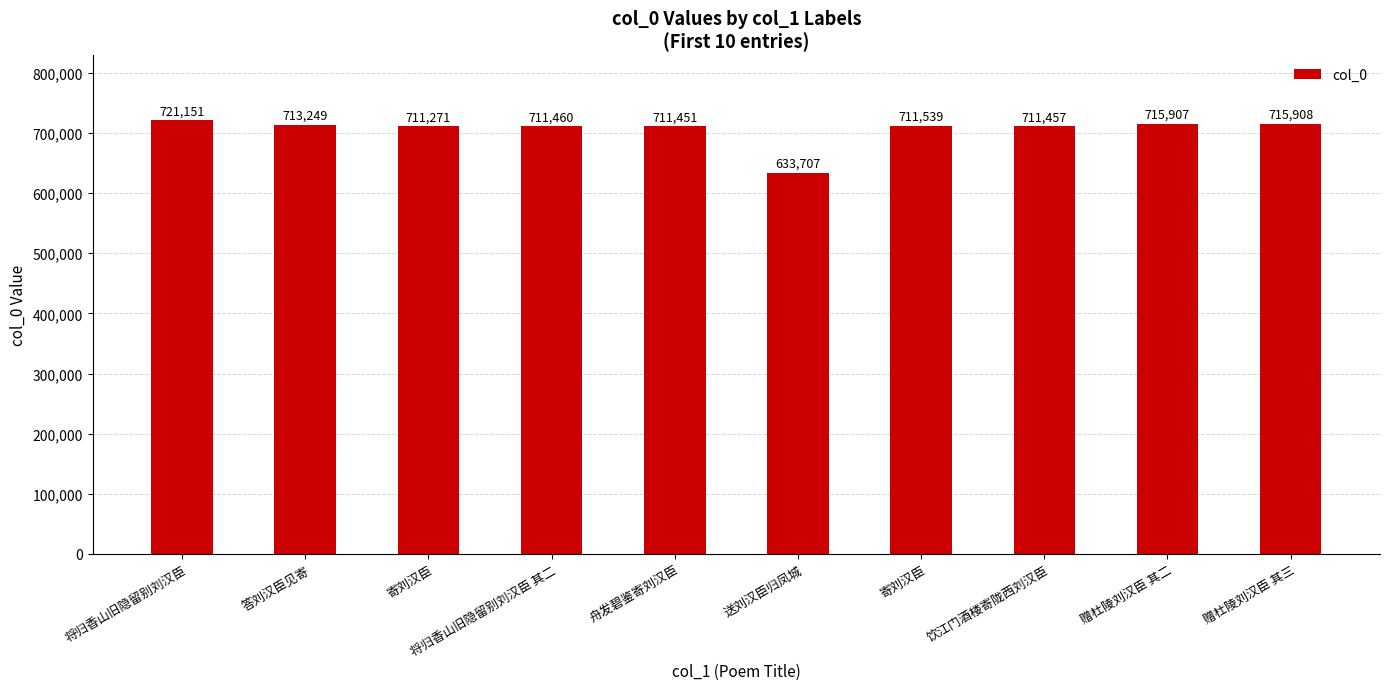

List the labels in order of value, largest first.

将归香山旧隐留别刘汉臣, 赠杜陵刘汉臣 其三, 赠杜陵刘汉臣 其二, 答刘汉臣见寄, 寄刘汉臣, 将归香山旧隐留别刘汉臣 其二, 饮江门酒楼寄陇西刘汉臣, 舟发碧鉴寄刘汉臣, 寄刘汉臣, 送刘汉臣归凤城